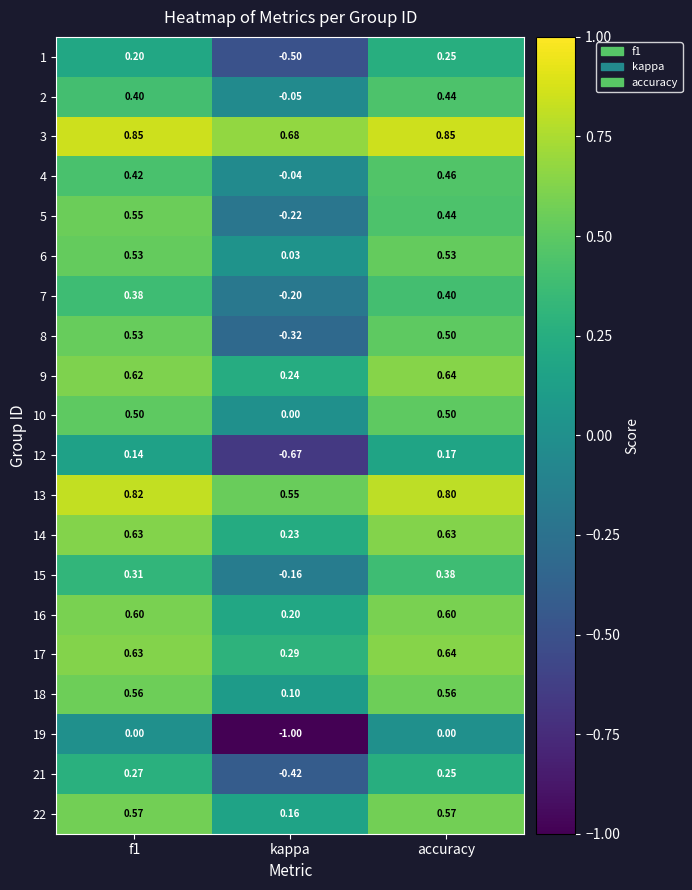

At which label is 3 closest to 0?

kappa